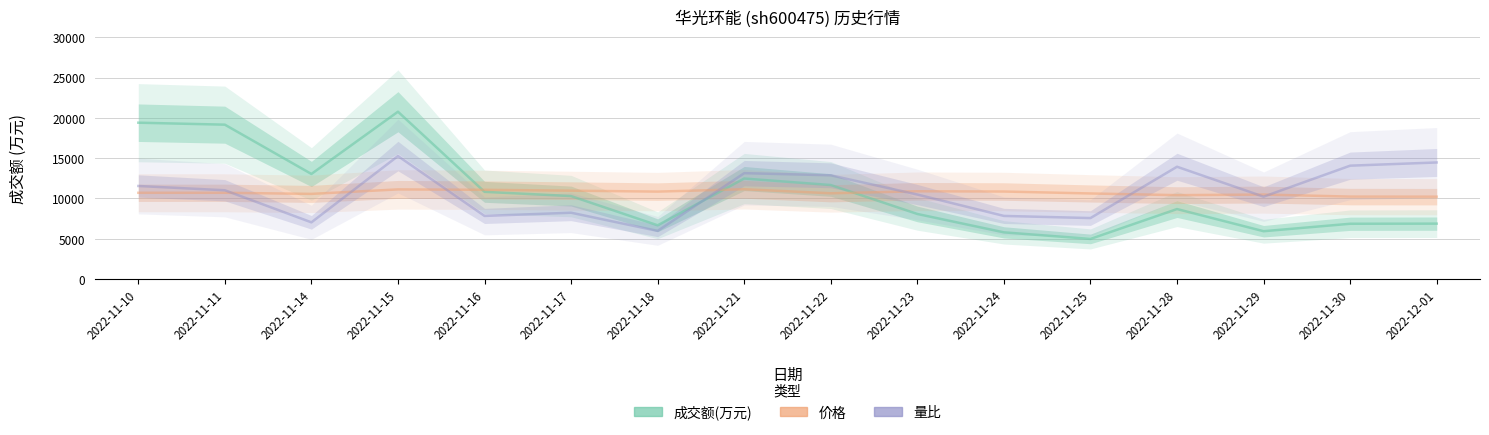

Count the number of data series in this chart.

3